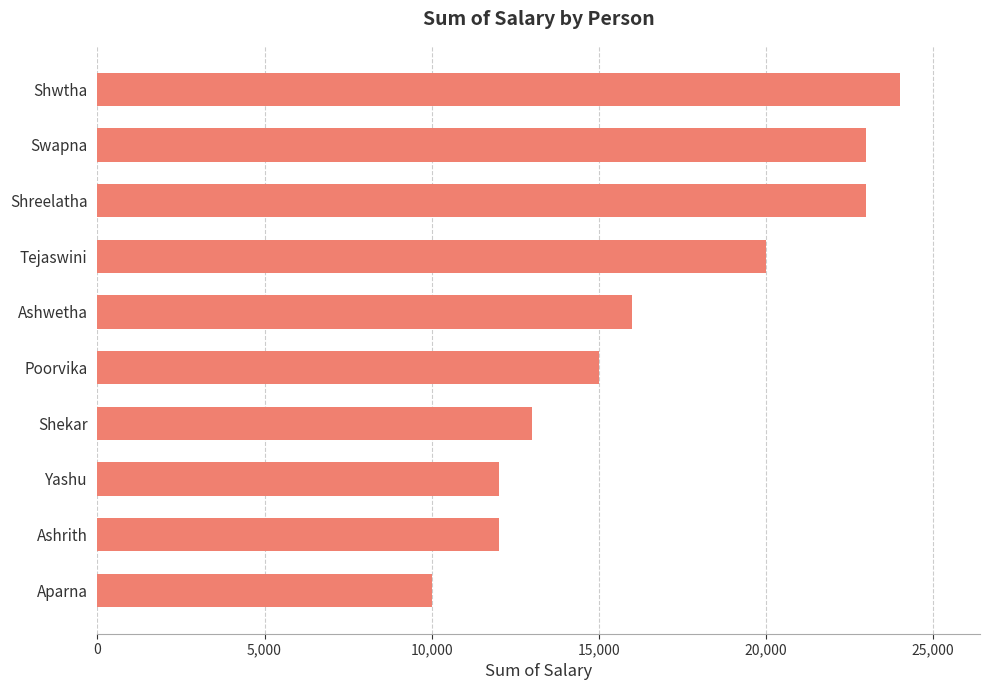

How many values are below 16000?

5